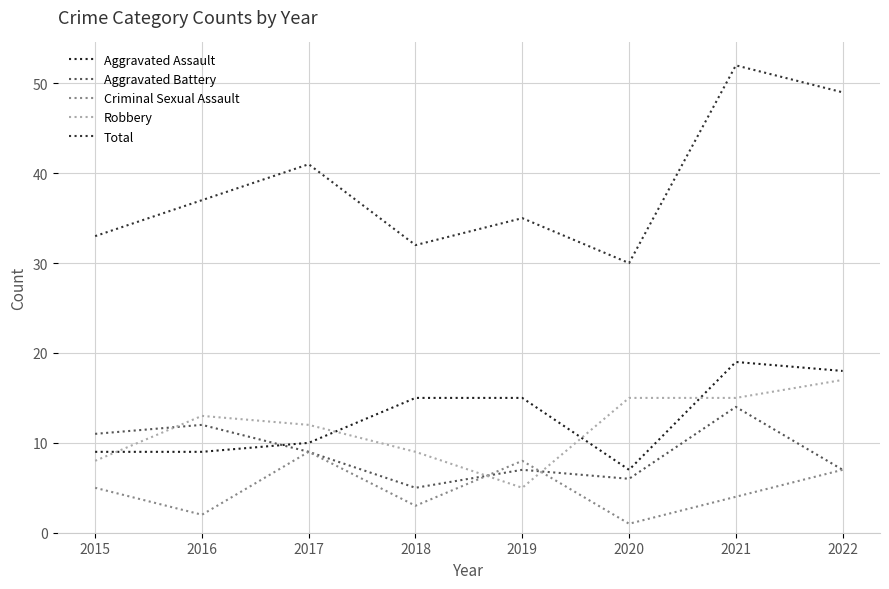

How many values in the Total series are below 37?

4